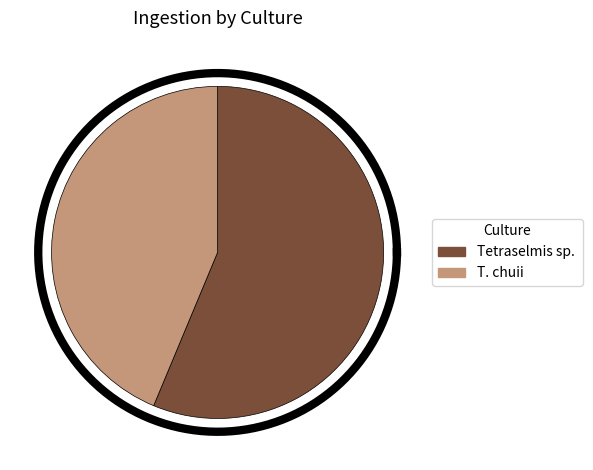

Does T. chuii represent more than half of the total?

No